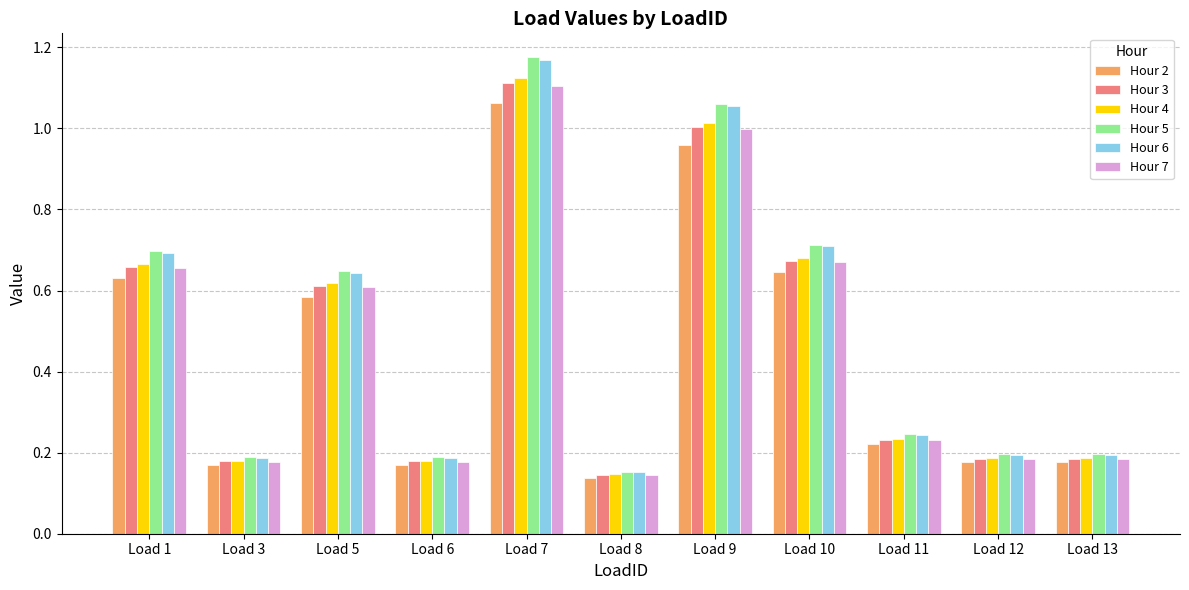

The Hour 2 series shows 0.0 at Load 6. True or false?

False